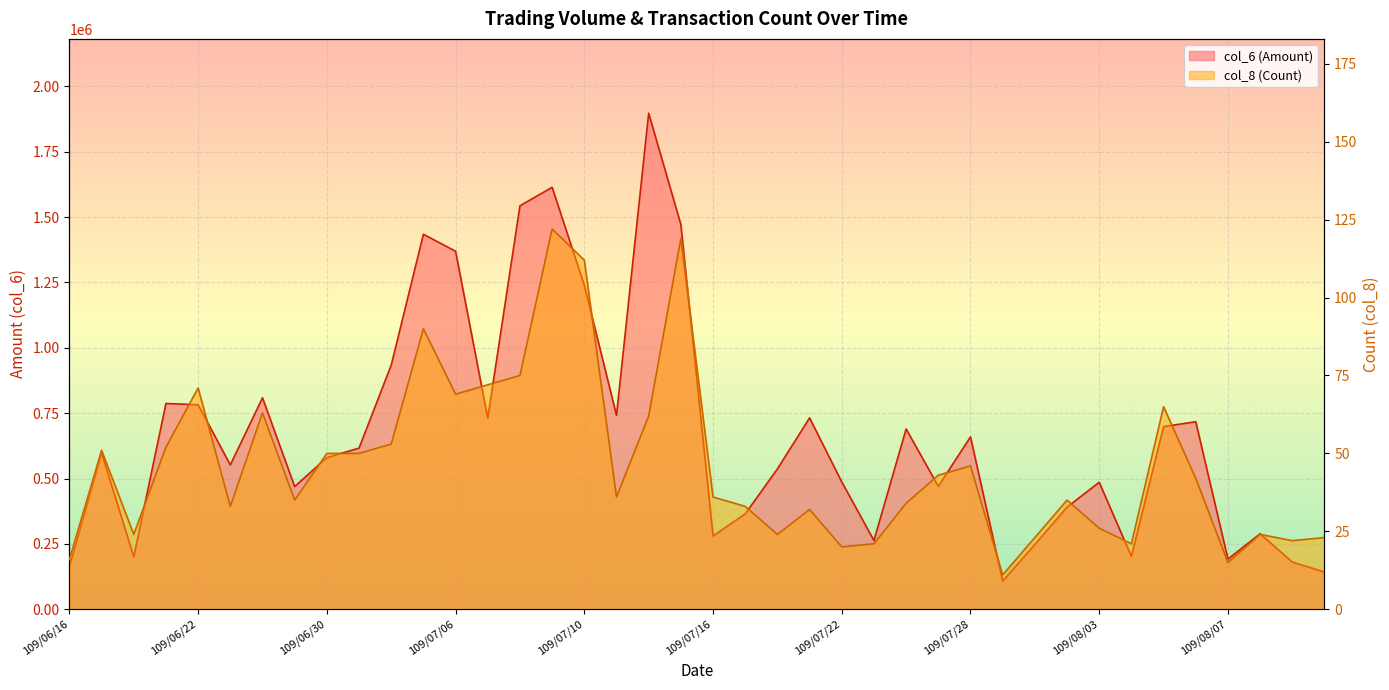

Which category has the highest value across all series?

109/07/14